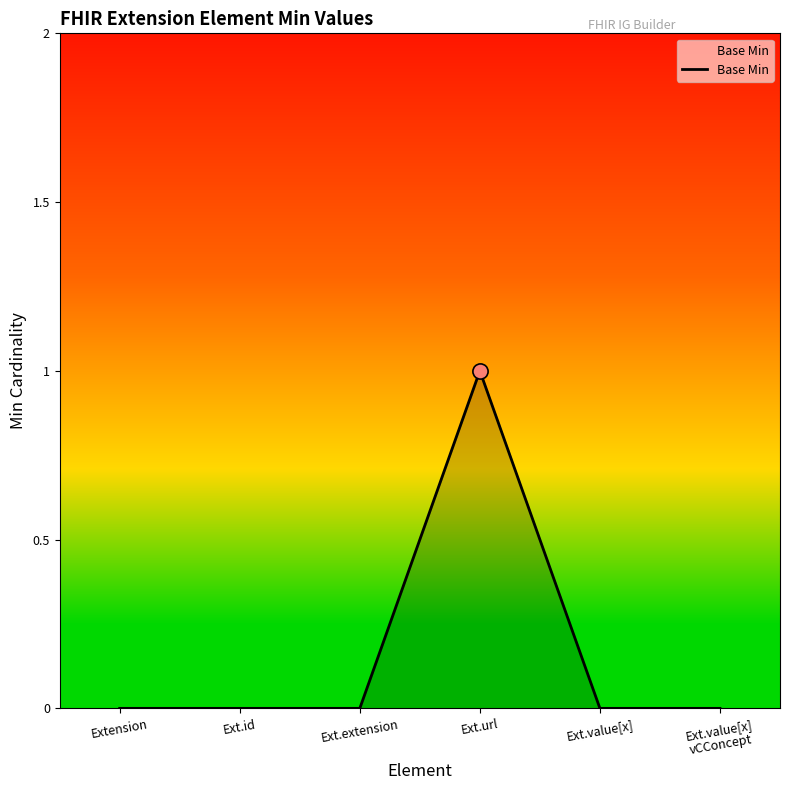

What is the change in value from Ext.extension to Ext.url?

+1